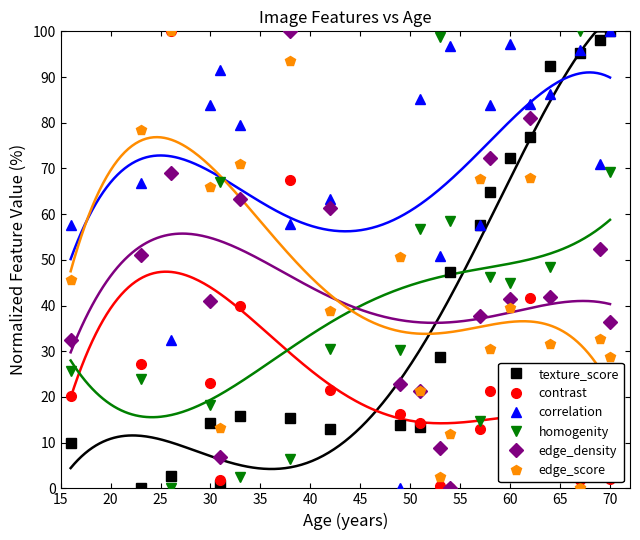

What is the difference between the maximum and minimum values in the contrast series?

100.0